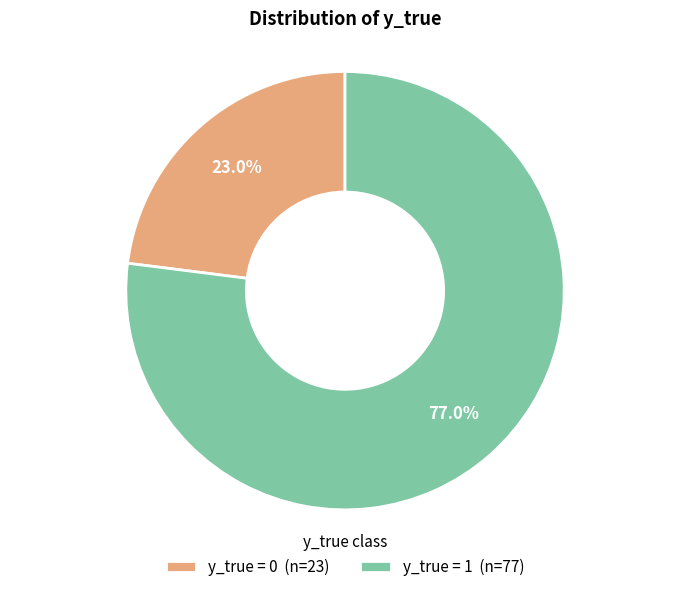

Which has a higher value, y_true = 0 or y_true = 1?

y_true = 1